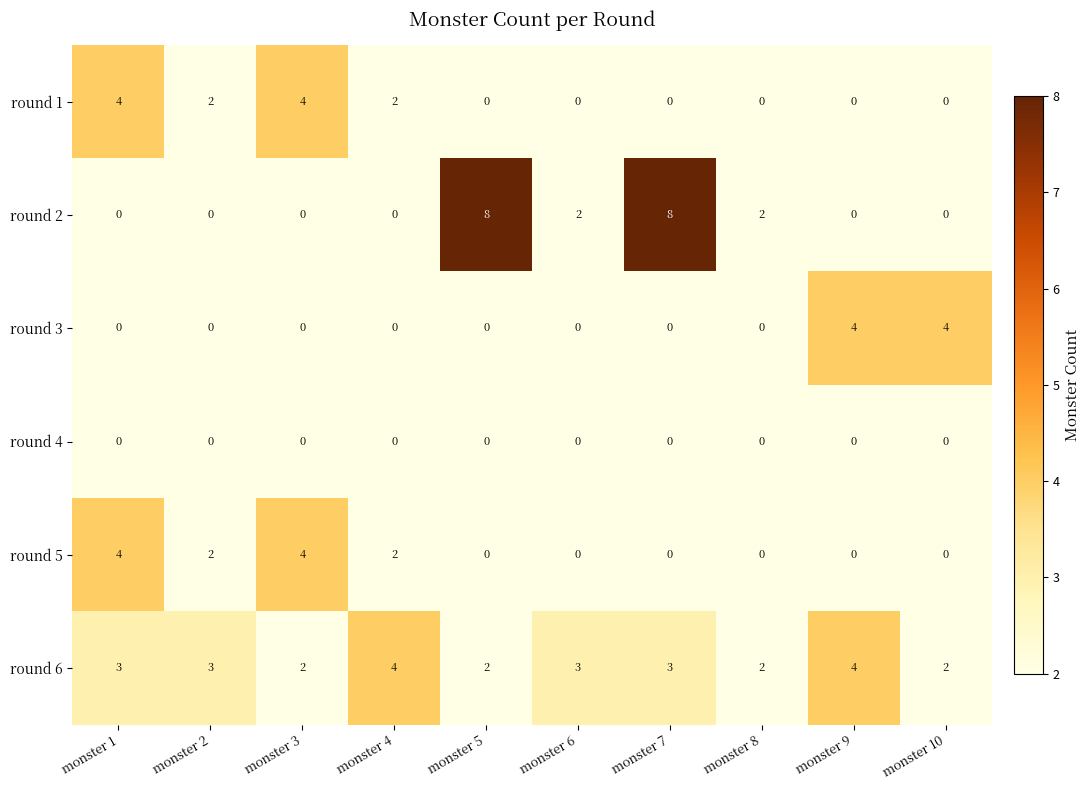

How many series are shown in this chart?

6